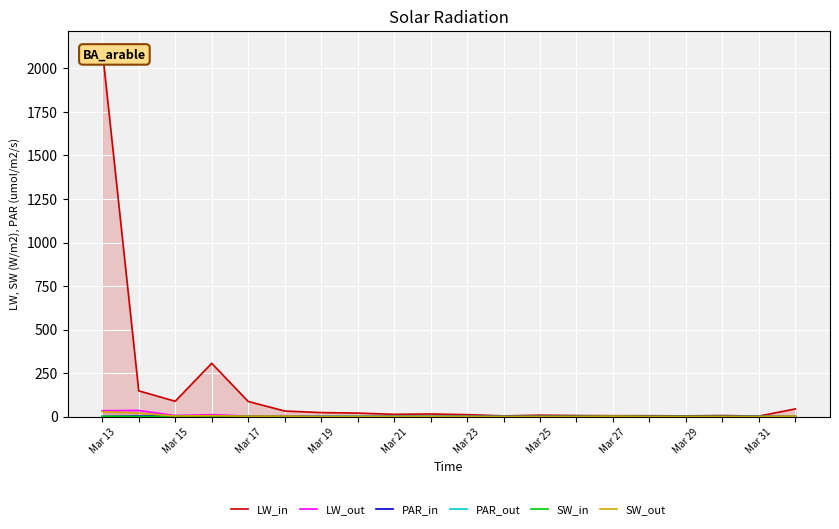

True or false: LW_in has more than 1 interior local peaks.

True